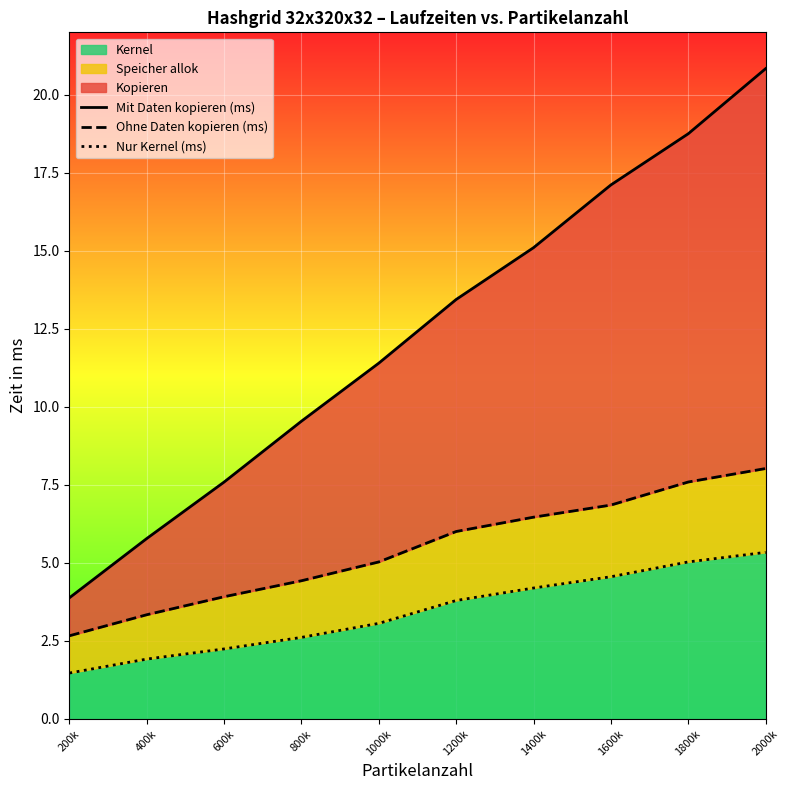

What is the value of the Ohne Daten kopieren (ms) point at the 3rd from the left?

3.9